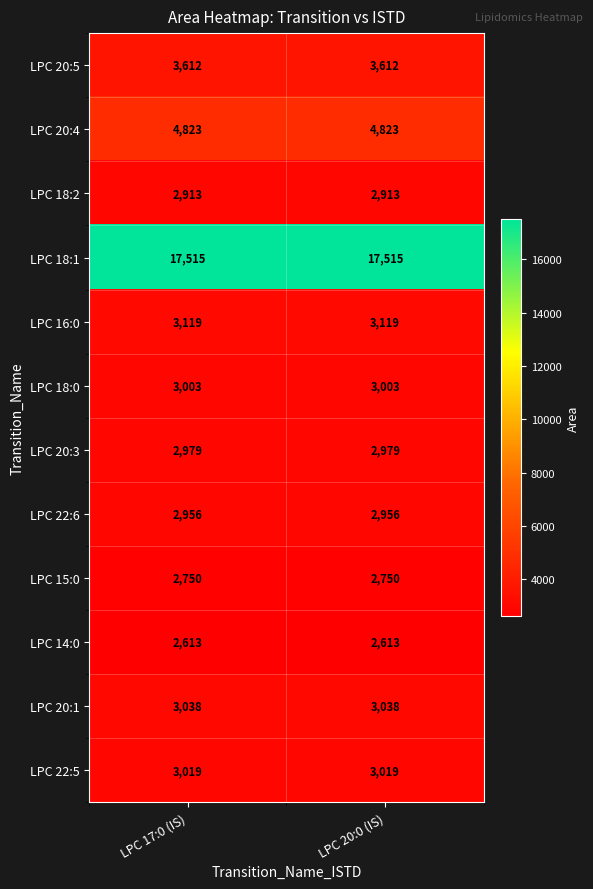

What is the sum of the LPC 20:3 values at LPC 17:0 (IS) and LPC 20:0 (IS)?

5958